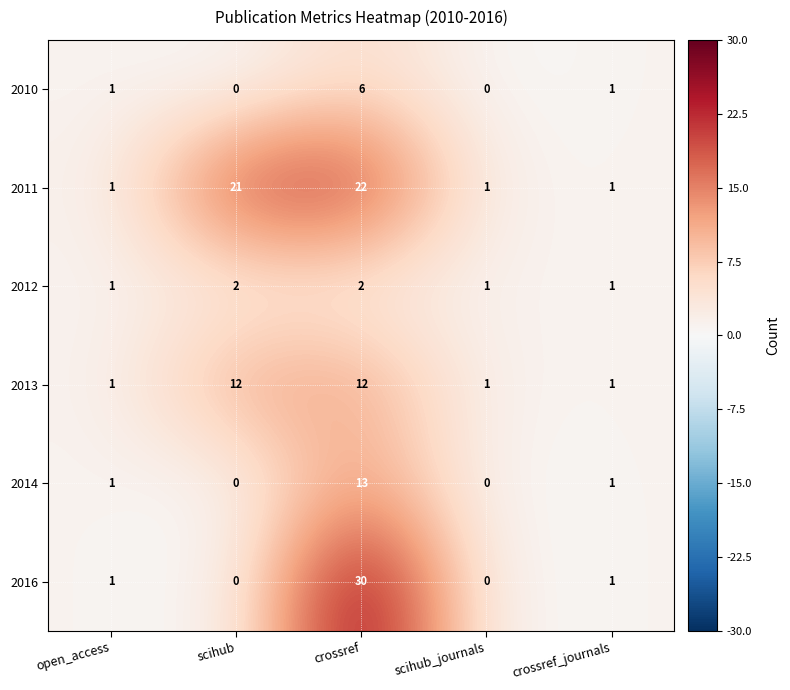

What is the sum of all 2014 values?

15